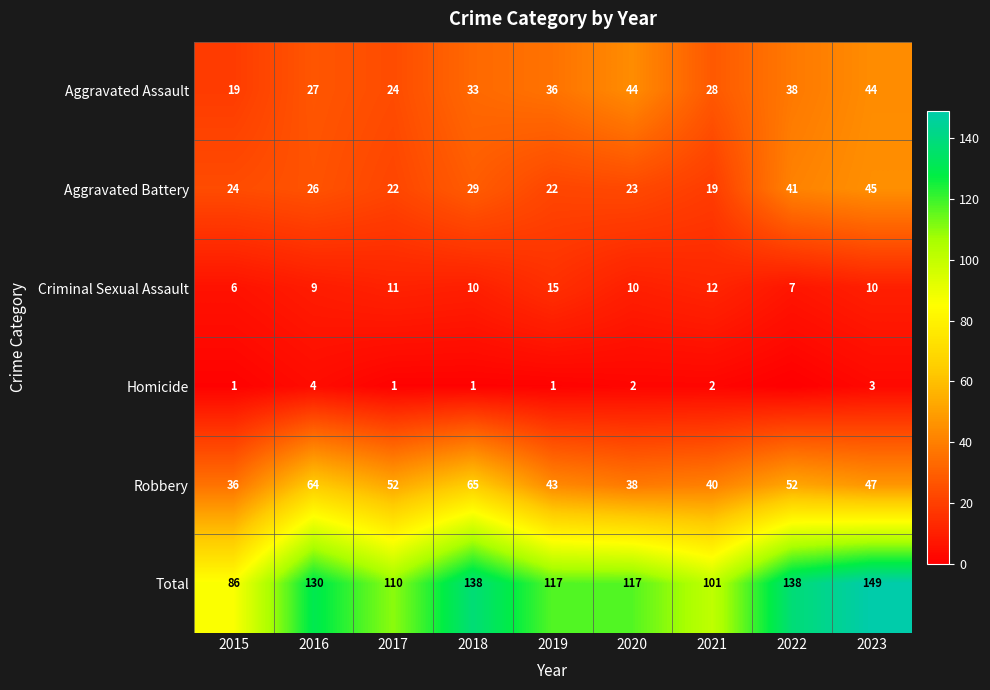

The value of Total at 2023 is 149. True or false?

True